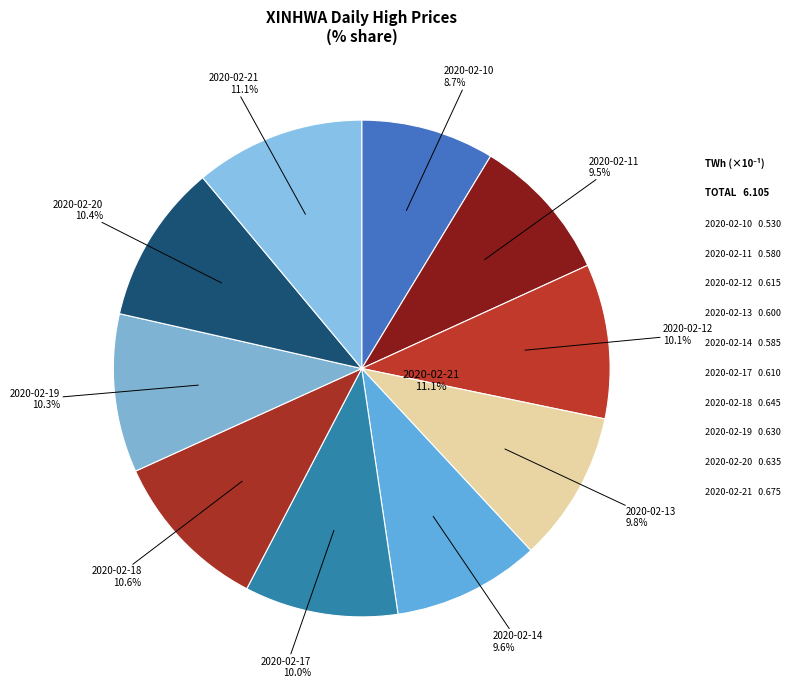

What is the largest slice in the pie chart?

2020-02-21